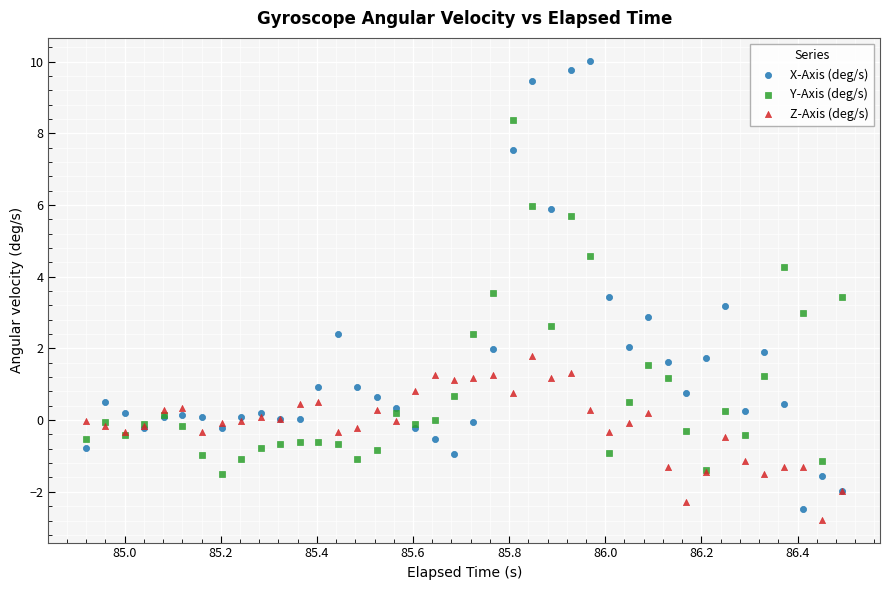

Which series reaches the maximum Y coordinate?

X-Axis (deg/s)